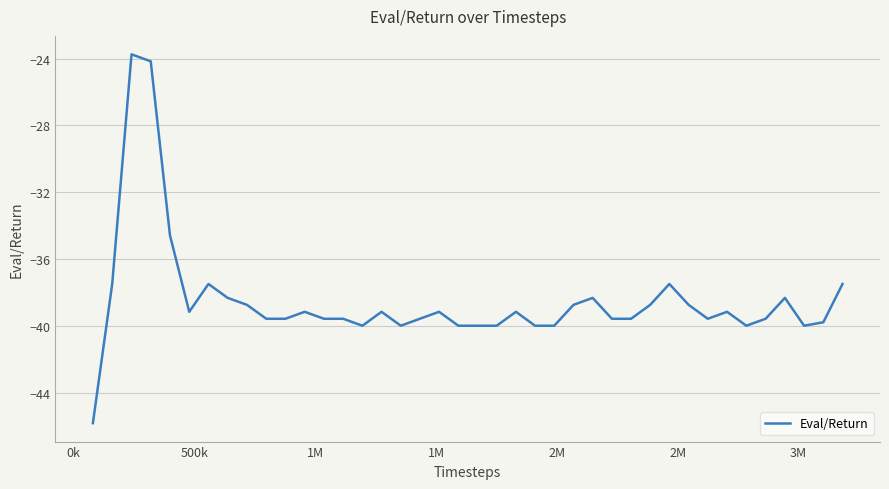

What is the average value?

-38.5